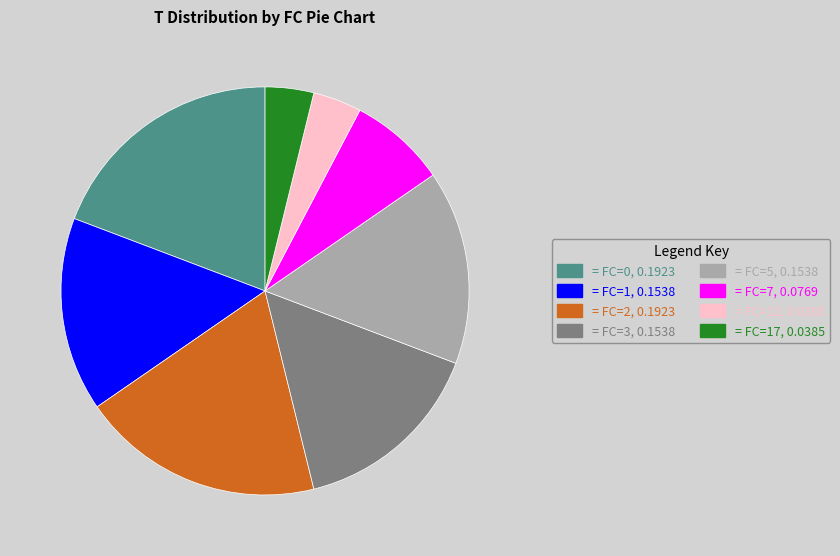

Does any single category account for the majority?

No